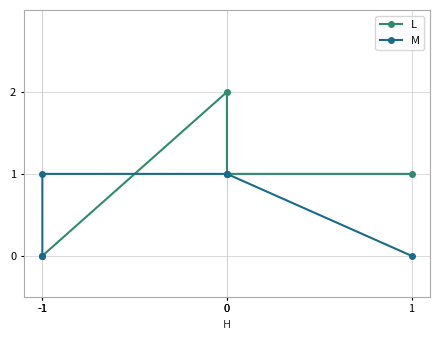

Is this an area chart (filled region under the line)?

No